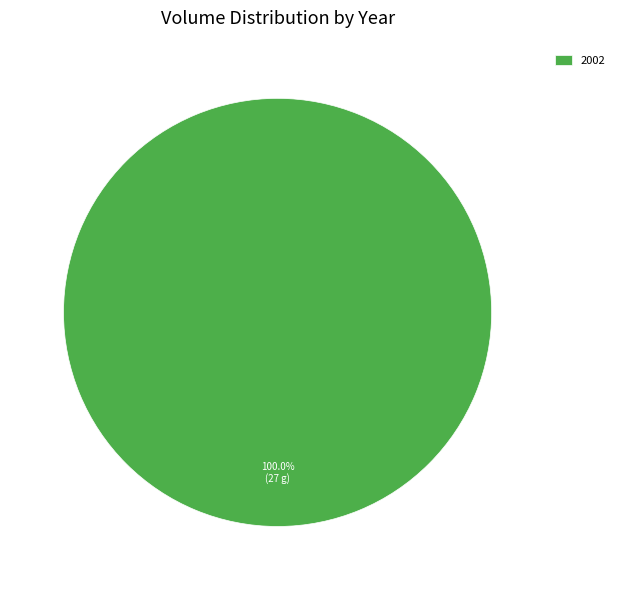

How many segments does this pie chart have?

1